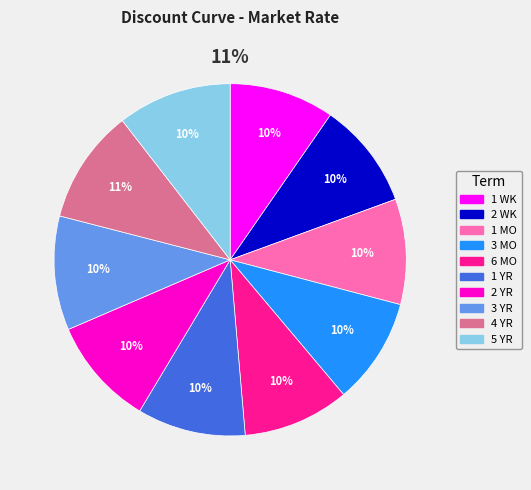

To the nearest percent, what is the combined percentage of 2 YR and 1 MO?

20%